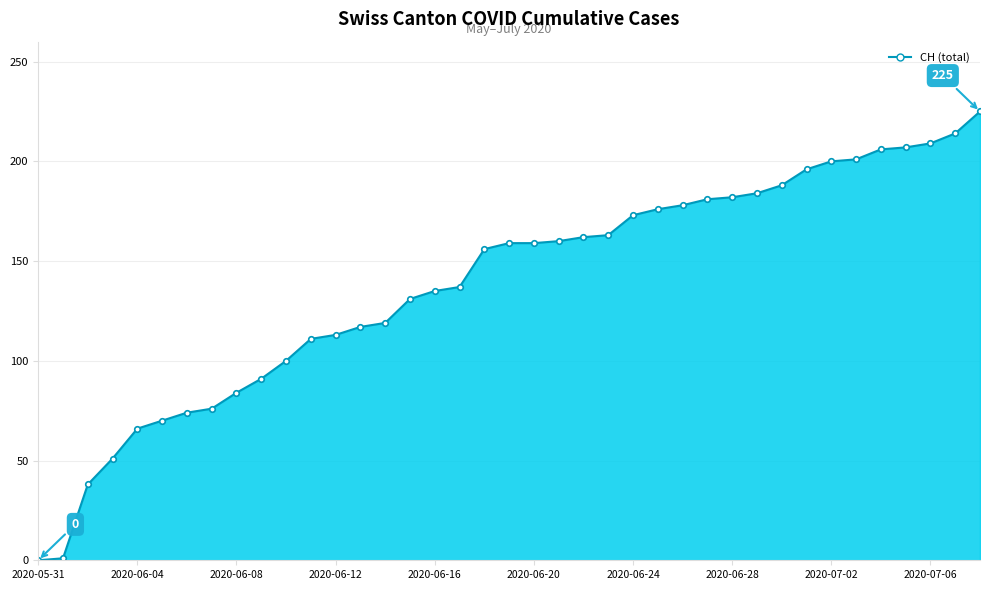

What is the greatest value displayed?

225